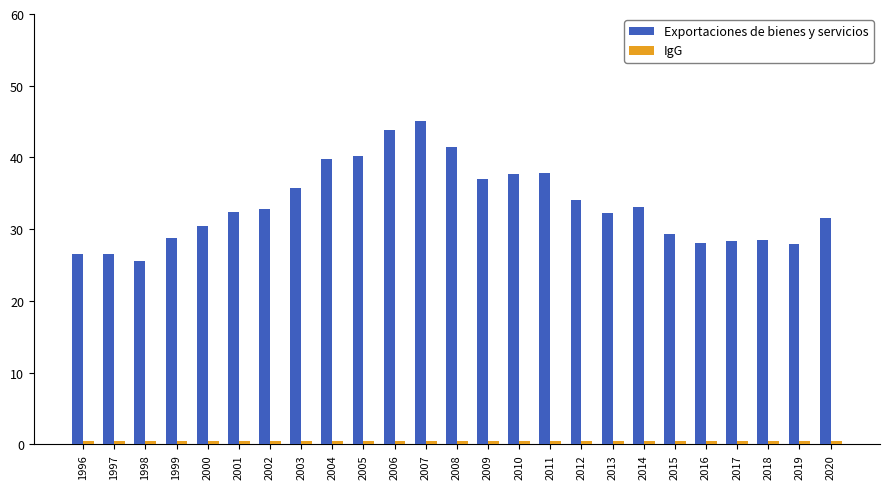

What is the total value across all series at 1997?

27.0